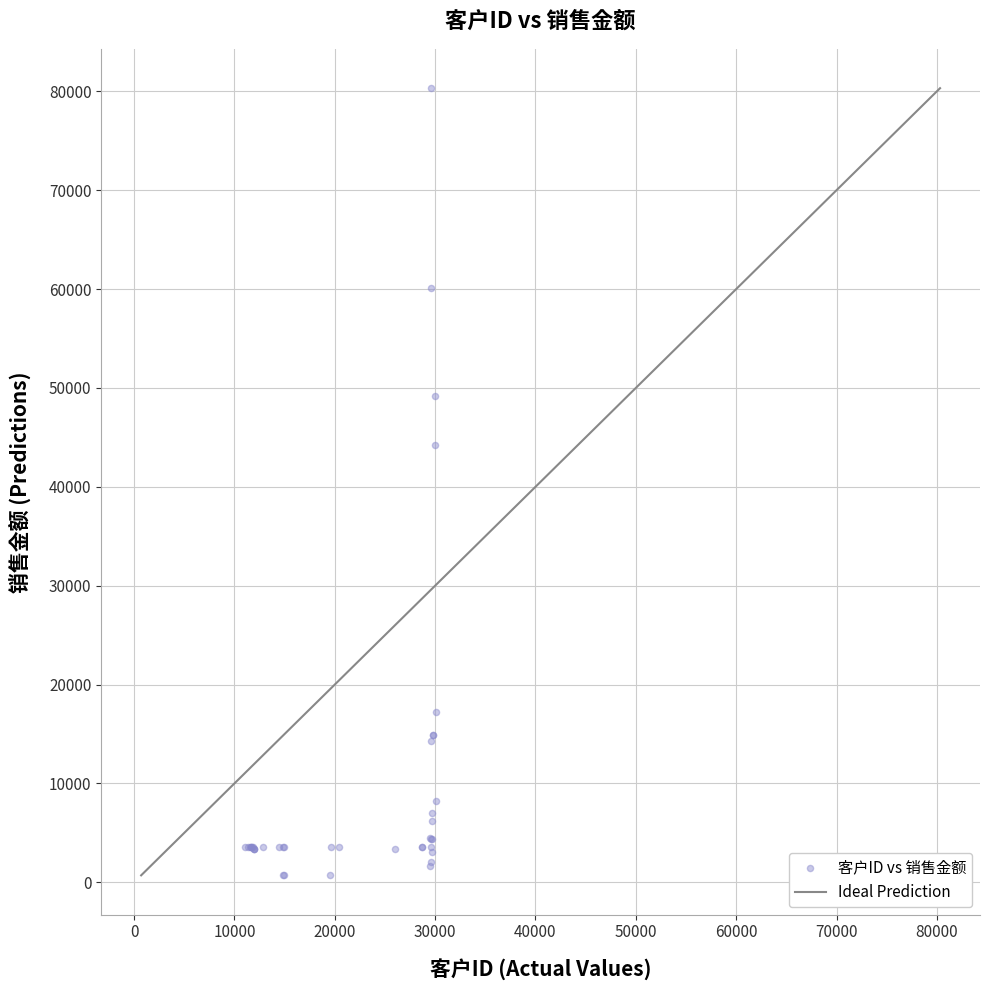

What Y value in the scatter plot is closest to 40509?

44226.8